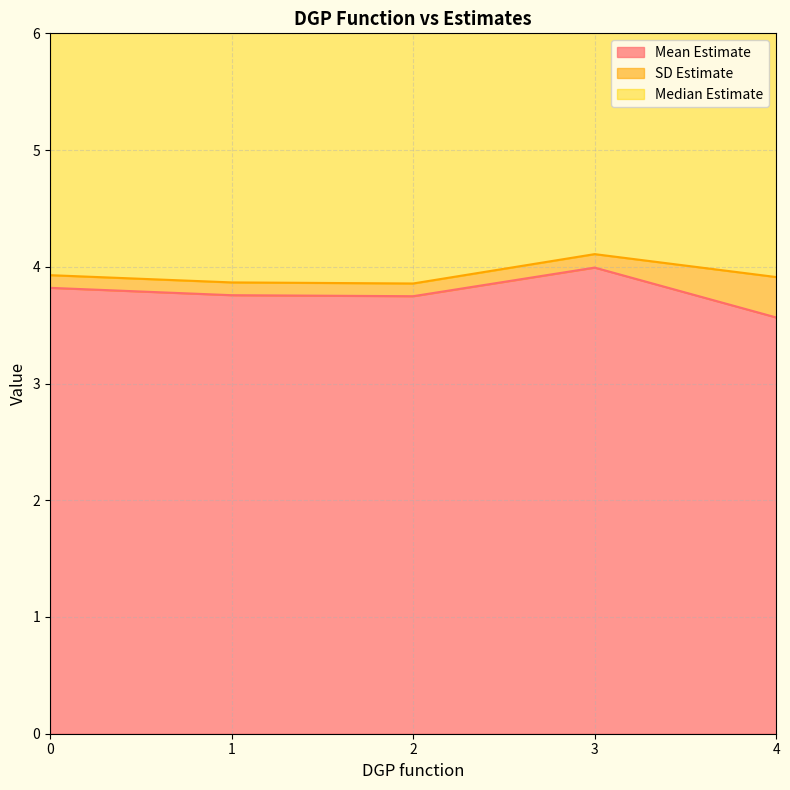

True or false: SD Estimate and Mean Estimate cross at least once.

False